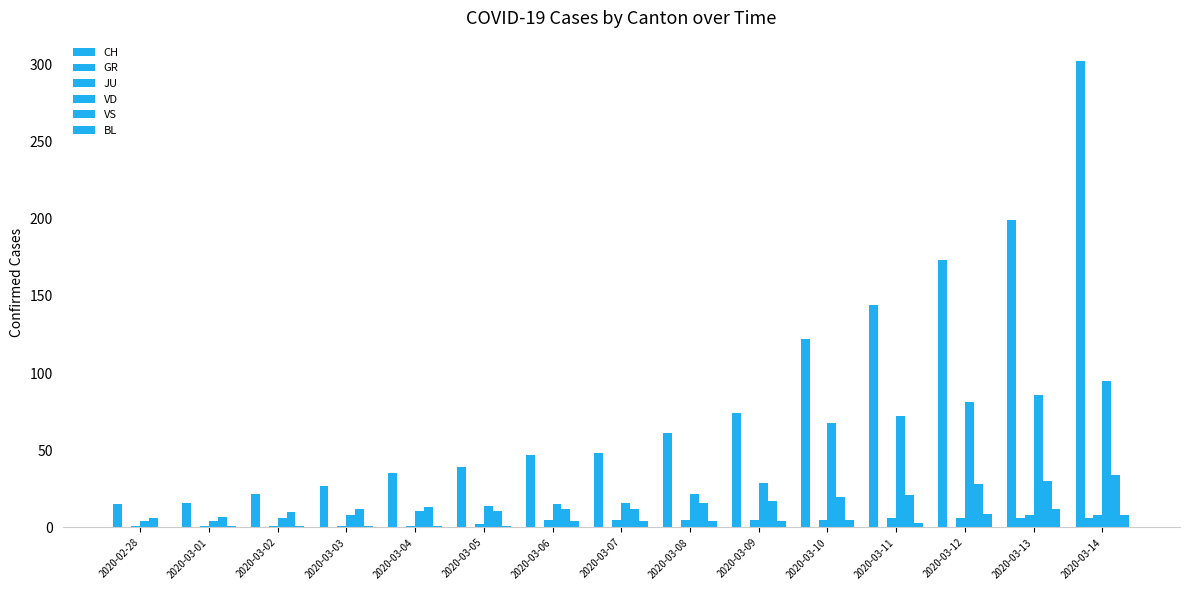

Are the bars grouped side by side (vs. stacked)?

Yes